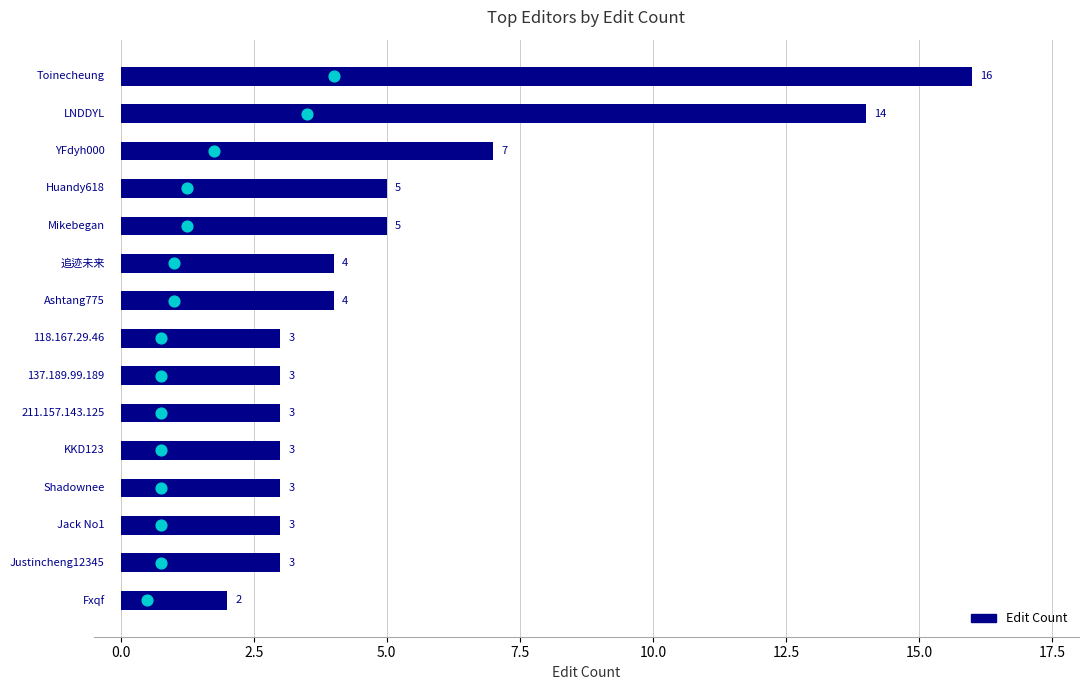

Approximately how many times larger is the value at 14 compared to 5.0?

0.4